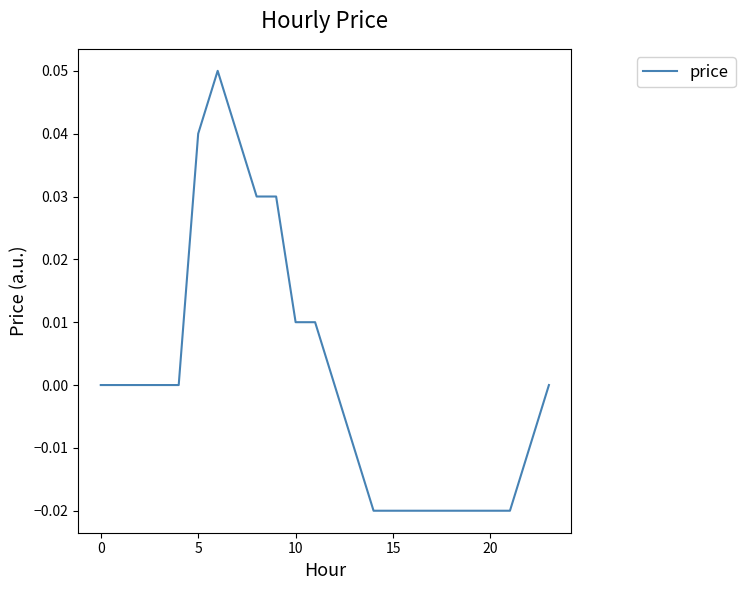

The value at 0 is 0.0. True or false?

True